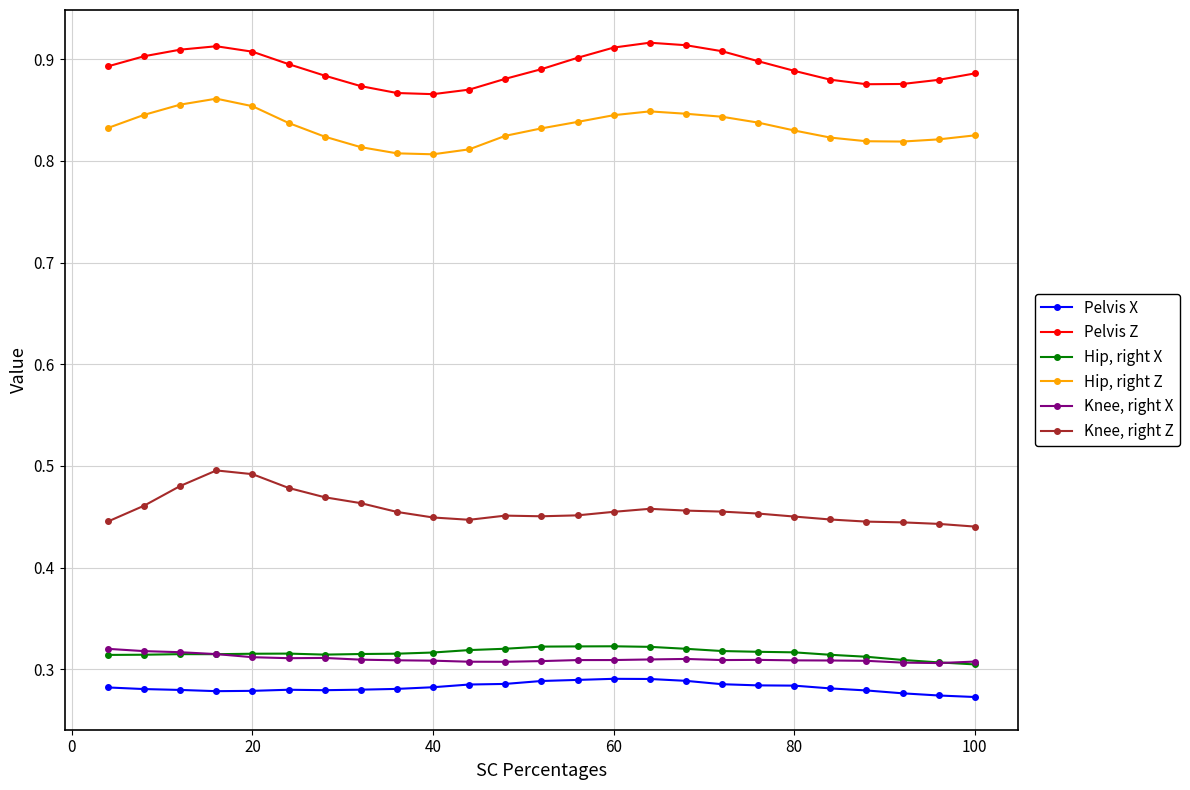

In Hip, right Z, how many points are lower than both neighbors (excluding endpoints)?

2